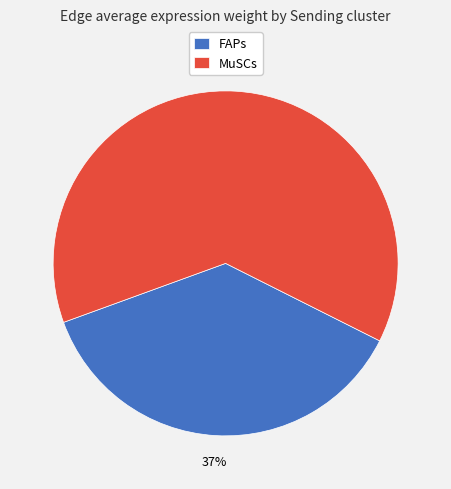

Which category has the biggest portion of the pie?

MuSCs